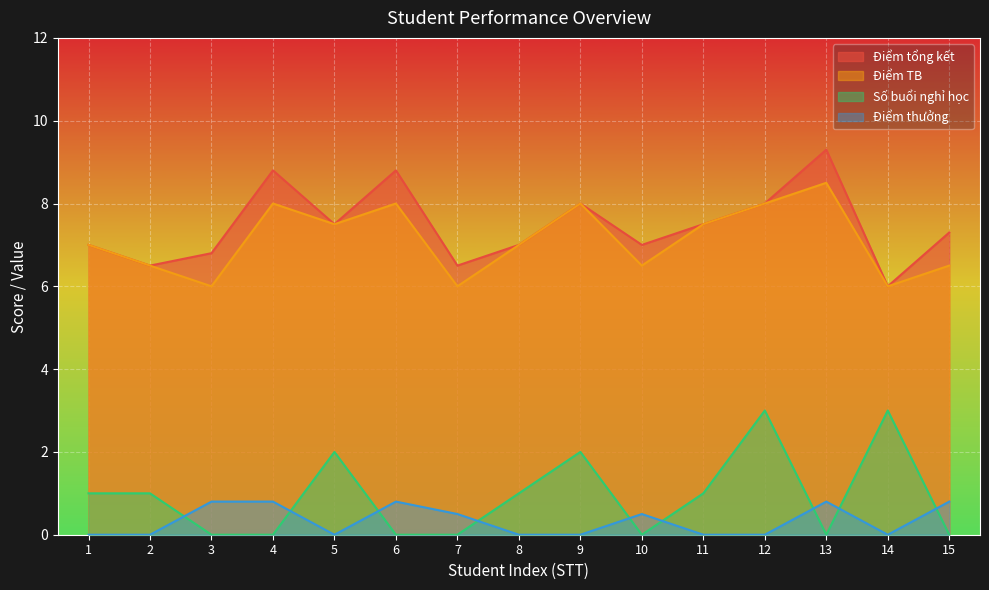

In Điểm thưởng, how many points are higher than both neighbors (excluding endpoints)?

3